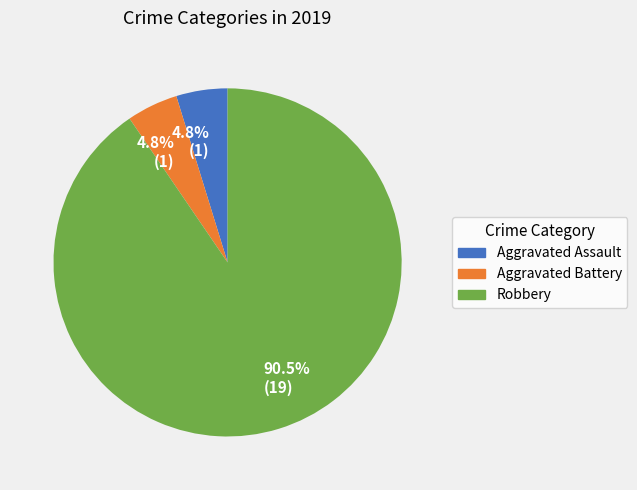

Does any single category account for the majority?

Yes